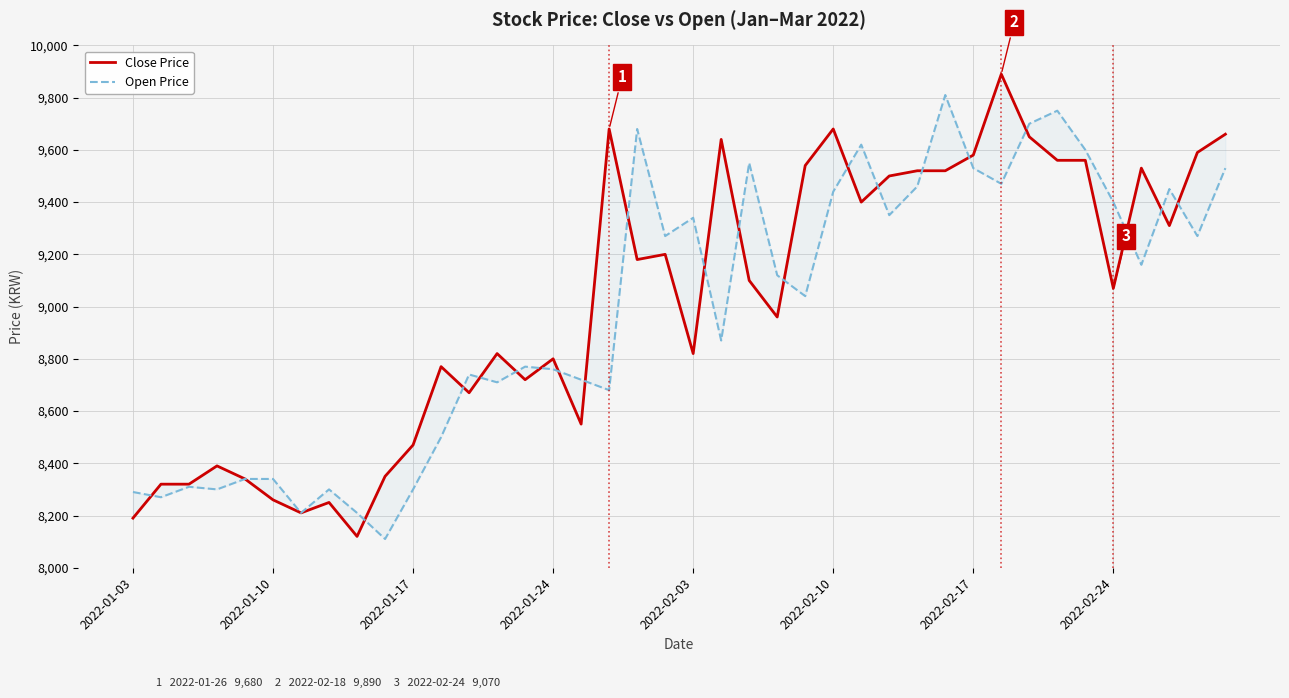

Rank the series at 2022-01-17 from lowest to highest value.

Open Price, Close Price